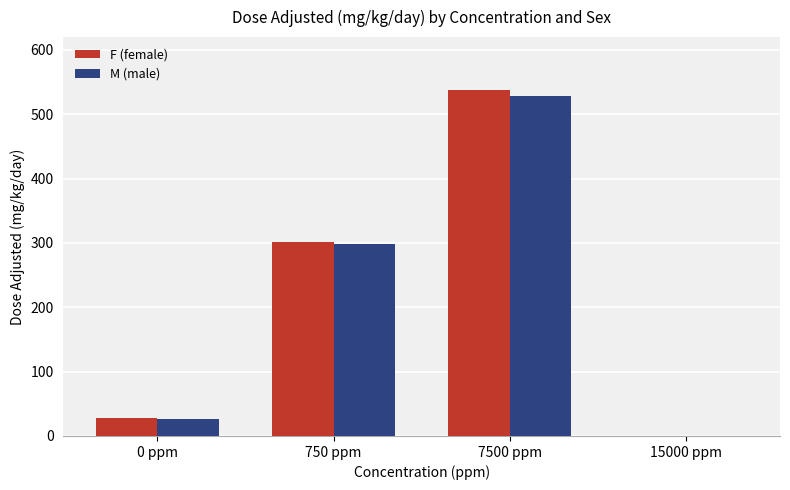

Is it true that F (female) equals 0 at 15000 ppm?

True